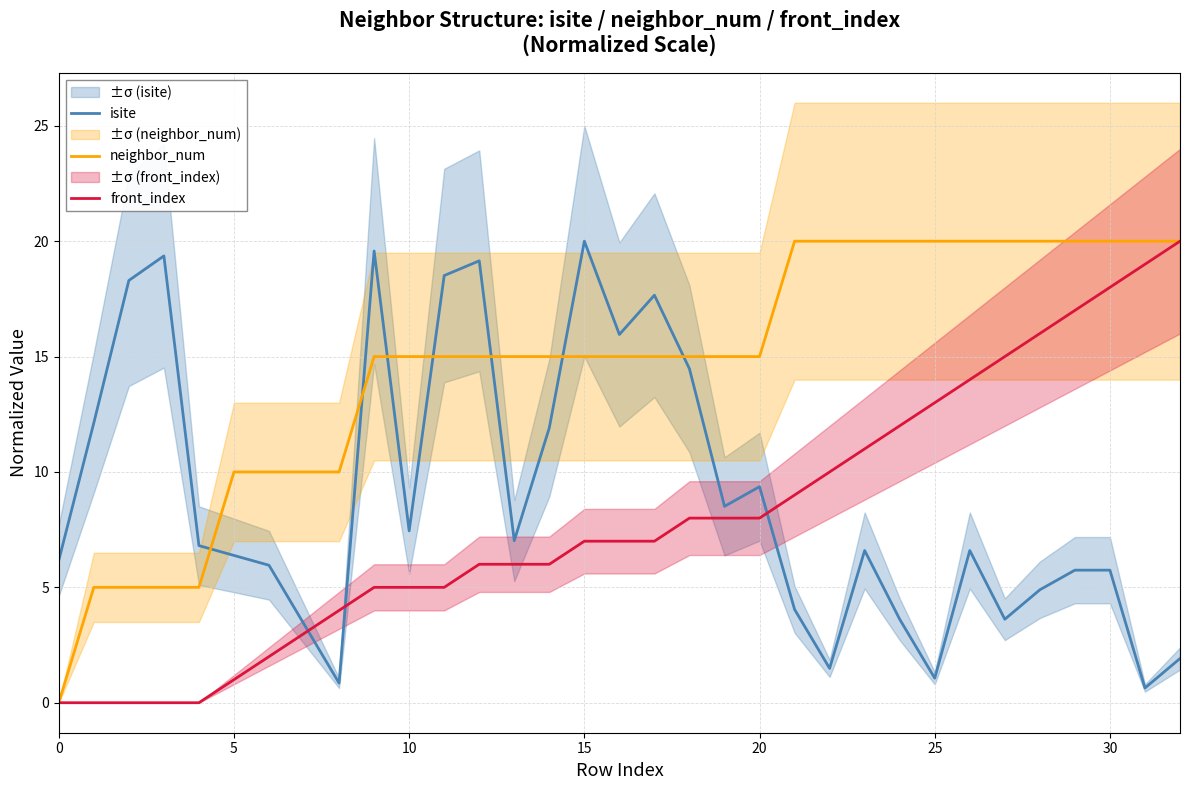

What is the value of the neighbor_num point at the 8th from the left?

10.0